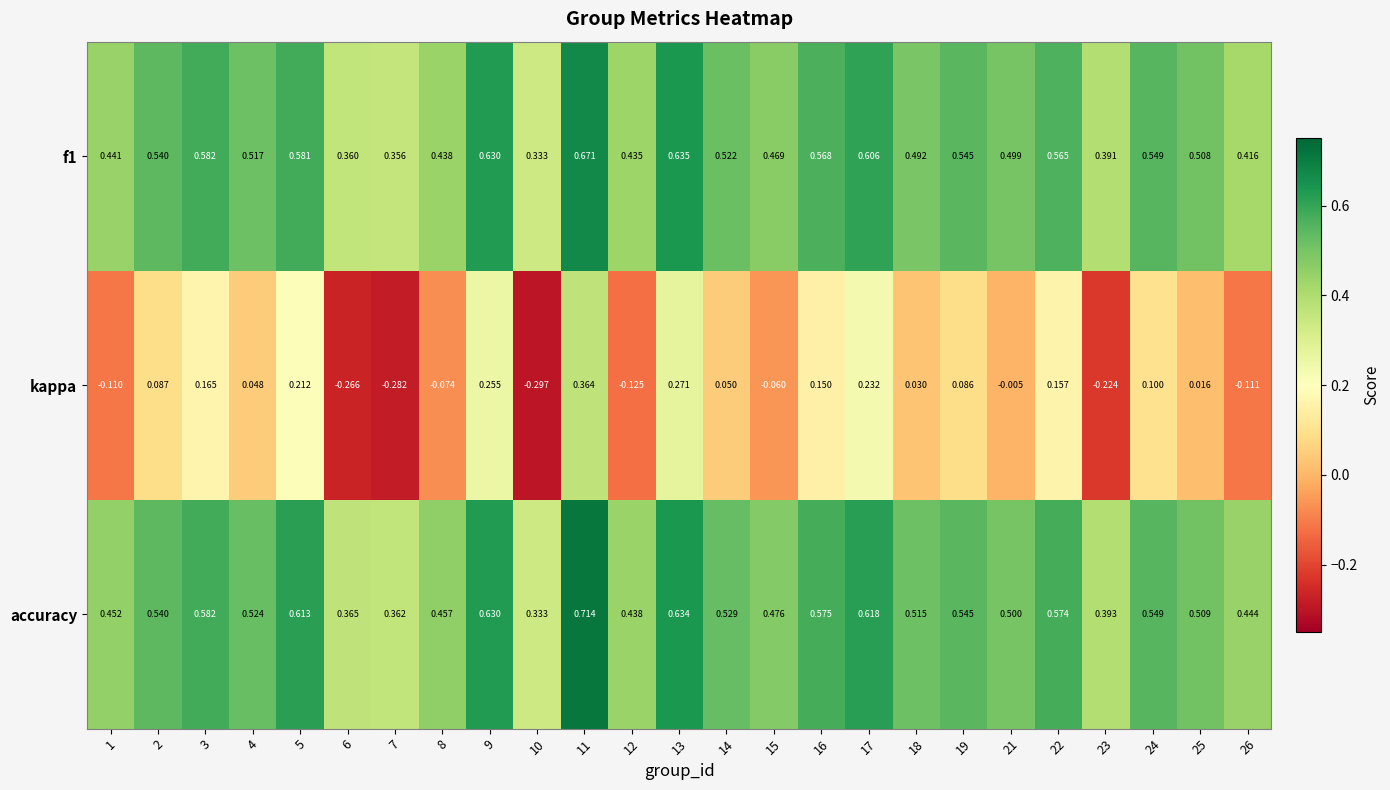

Between 18 and 26, which series saw the biggest shift?

kappa